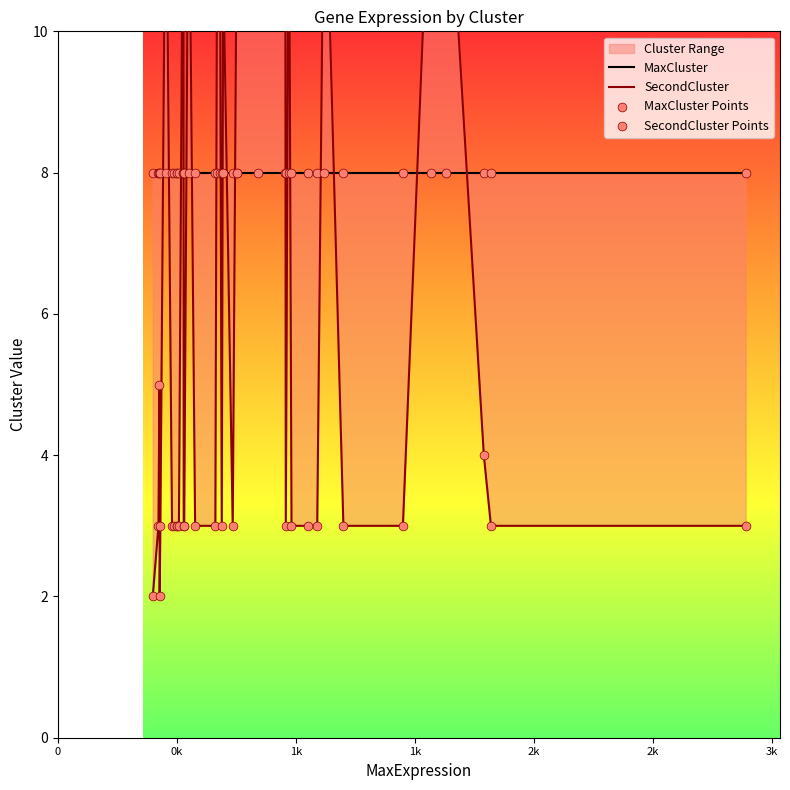

Which series has the widest spread of Y values?

SecondCluster